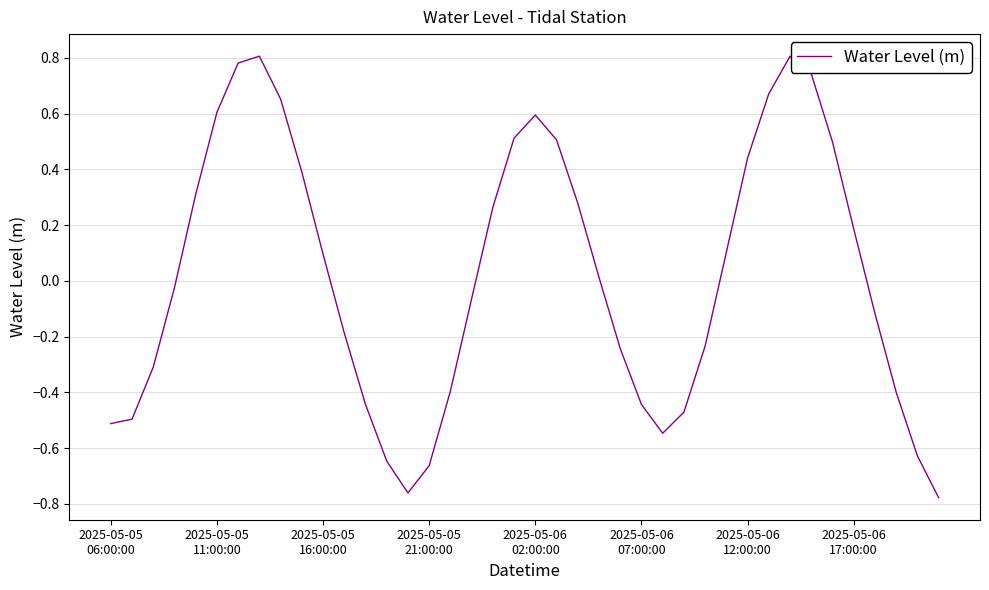

What is the difference between the maximum and minimum values?

1.6